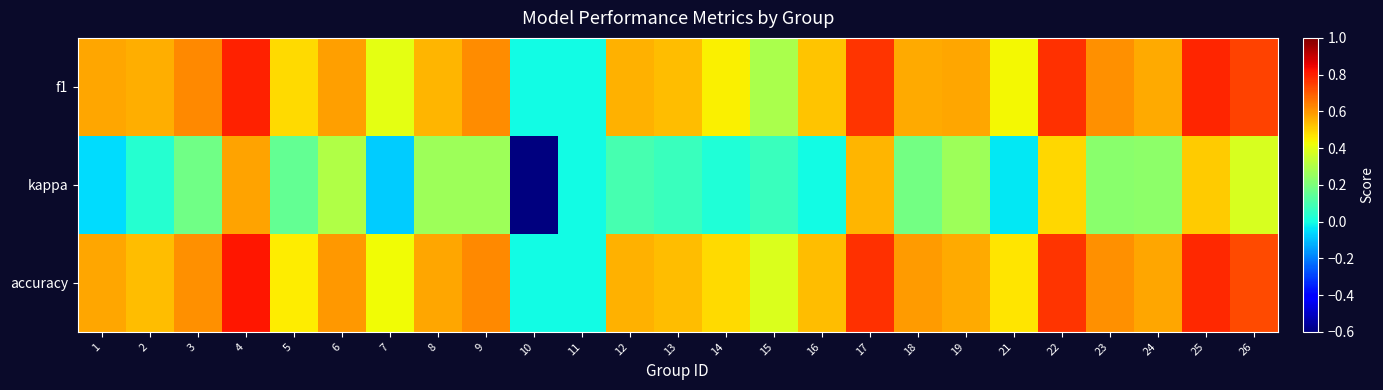

Reading left to right, list all the values displayed in this chart.

f1: 1=0.6	2=0.6	3=0.6	4=0.8	5=0.5	6=0.6	7=0.4	8=0.5	9=0.6	10=0.0	11=0.0	12=0.6	13=0.5	14=0.4	15=0.3	16=0.5	17=0.8	18=0.6	19=0.6	21=0.4	22=0.8	23=0.6	24=0.6	25=0.8	26=0.7
kappa: 1=-0.1	2=0.0	3=0.2	4=0.6	5=0.2	6=0.3	7=-0.1	8=0.3	9=0.3	10=-0.6	11=0.0	12=0.1	13=0.1	14=0.0	15=0.1	16=0.0	17=0.5	18=0.2	19=0.3	21=-0.0	22=0.5	23=0.2	24=0.2	25=0.5	26=0.4
accuracy: 1=0.6	2=0.5	3=0.6	4=0.8	5=0.5	6=0.6	7=0.4	8=0.6	9=0.6	10=0.0	11=0.0	12=0.6	13=0.5	14=0.5	15=0.4	16=0.5	17=0.8	18=0.6	19=0.6	21=0.5	22=0.8	23=0.6	24=0.6	25=0.8	26=0.7